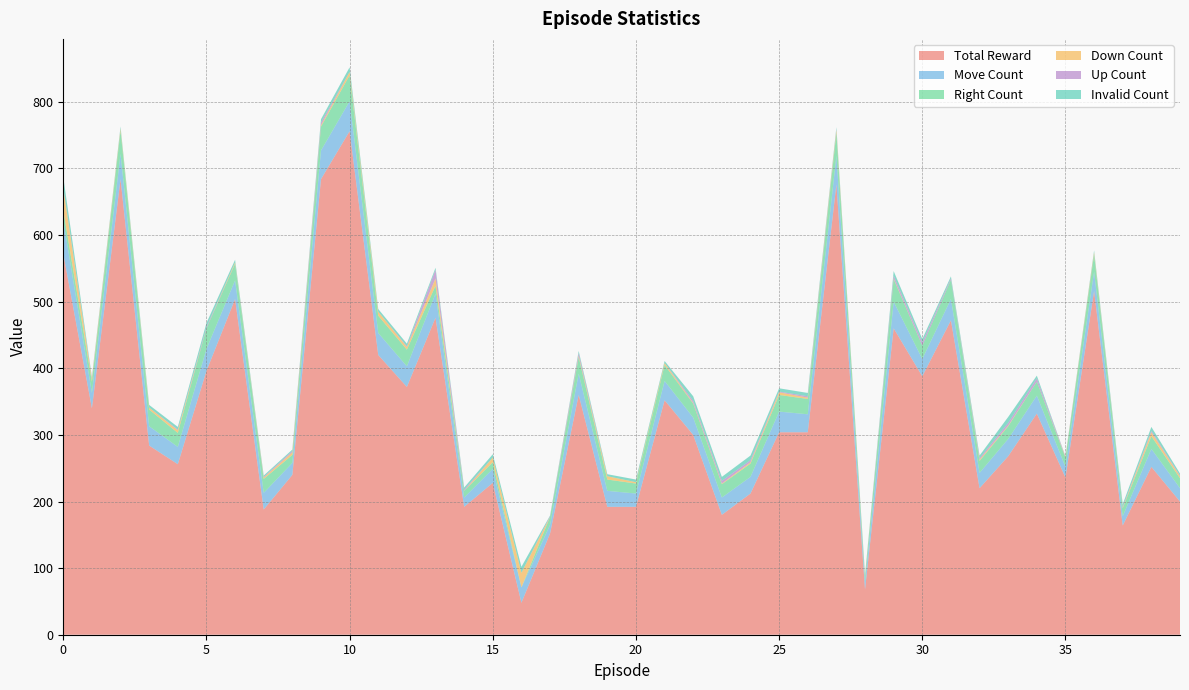

Reading left to right, list all the values displayed in this chart.

Total Reward: 572	340	684	284	256	396	504	188	240	684	756	420	372	476	192	228	48	152	360	192	192	352	300	180	212	304	304	676	68	460	388	472	220	268	332	236	516	164	252	200
Move Count: 50	23	38	29	26	33	28	25	18	43	45	33	31	36	14	21	23	13	32	24	20	29	26	26	25	31	27	43	11	40	26	32	23	26	27	16	29	14	27	20
Right Count: 15	17	35	25	21	31	25	21	12	36	39	26	25	12	10	10	0	12	25	17	15	24	21	20	20	25	23	35	9	34	20	29	18	19	21	14	26	12	19	15
Down Count: 33	4	3	3	4	0	2	2	4	2	5	6	4	11	0	7	22	0	2	5	2	3	1	1	2	4	2	4	1	1	0	0	2	1	0	1	3	1	6	3
Up Count: 1	1	0	0	1	2	0	1	2	4	0	0	1	13	2	0	0	1	4	0	0	0	3	4	3	1	2	1	1	4	5	2	2	4	5	1	0	1	2	1
Invalid Count: 16	2	3	4	4	6	4	2	2	5	7	4	4	3	3	5	9	1	3	3	4	3	7	6	7	5	5	3	0	7	5	3	4	9	4	0	3	4	6	3